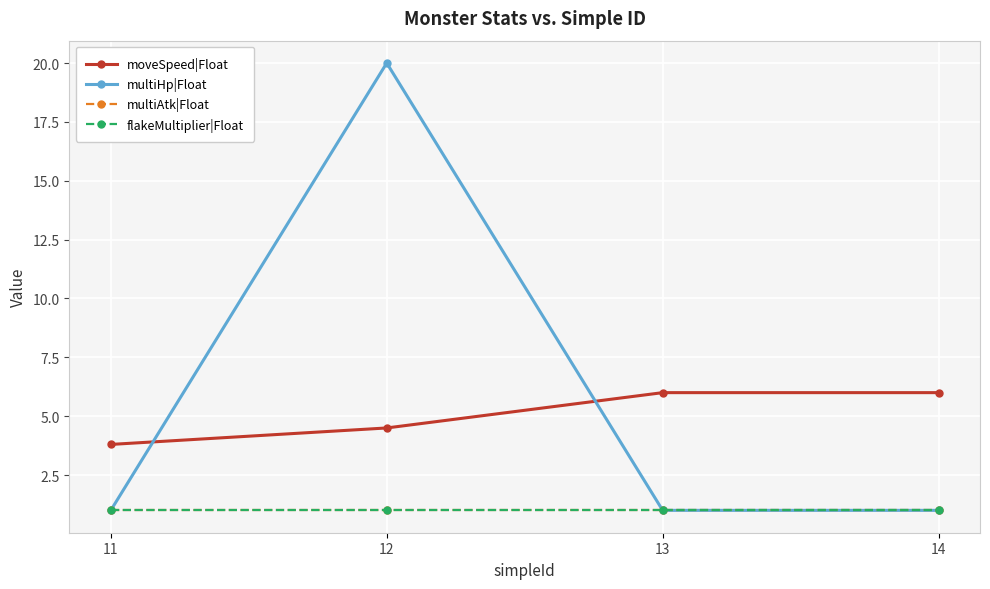

What value does the multiAtk|Float series have at 12?

1.0